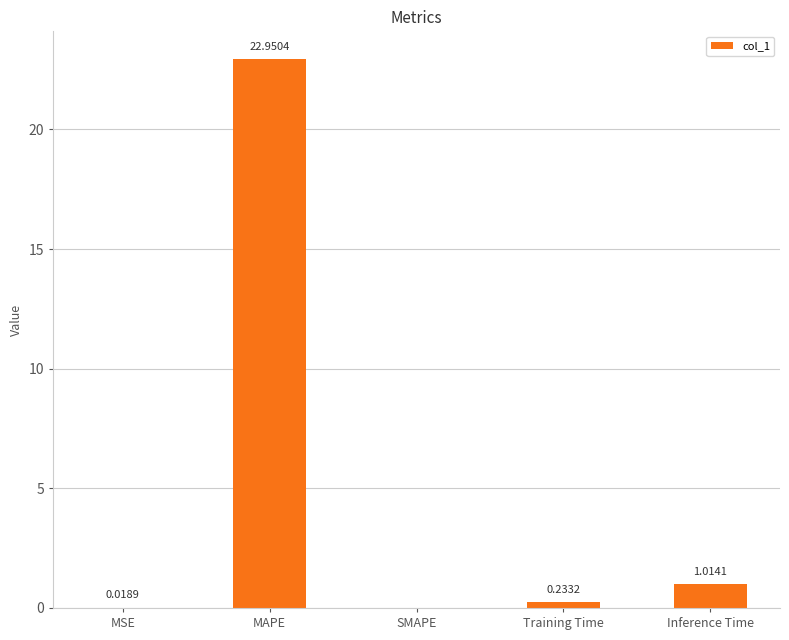

At which category does the chart reach its peak across all series?

MAPE